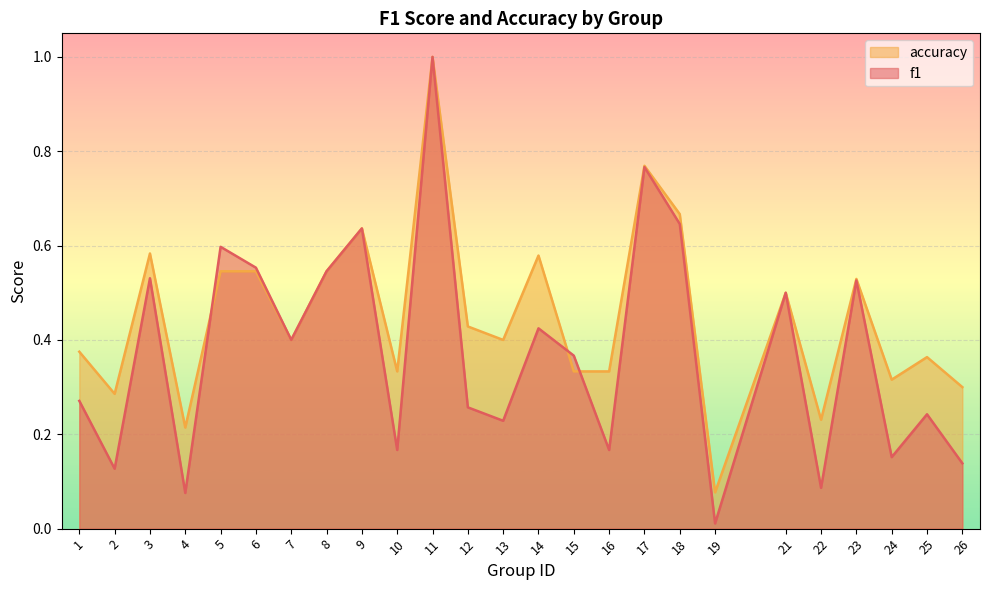

True or false: accuracy has a value of 0.3 at 24.

True